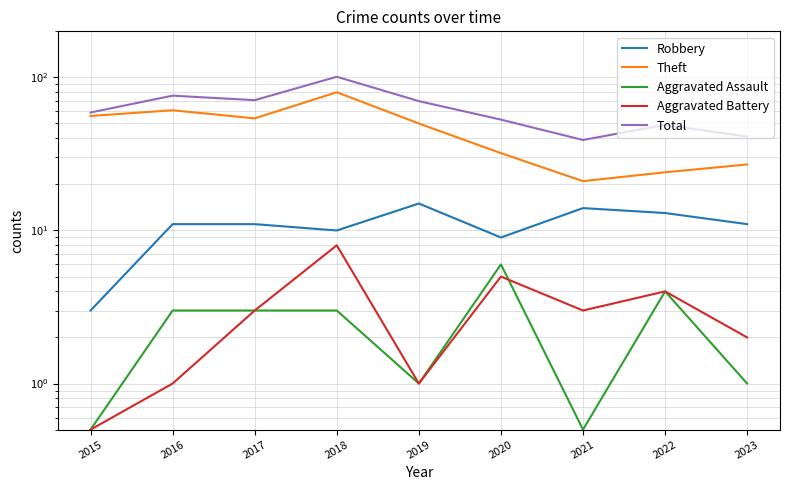

How many series are shown in this chart?

5